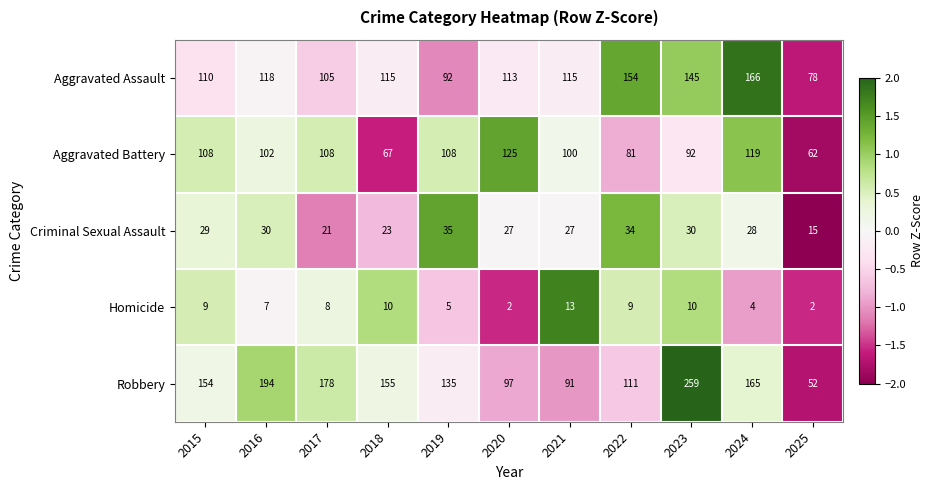

Which series has the largest range (max minus min)?

Robbery